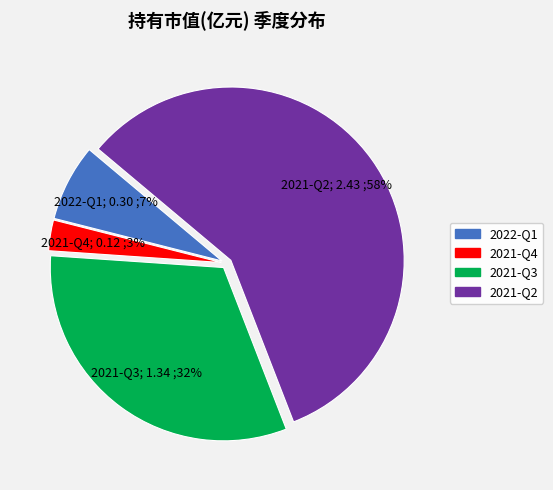

Count the number of slices in the pie.

4